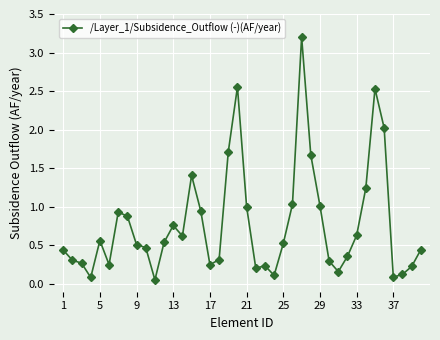

What is the difference between the maximum and minimum values?

3.1